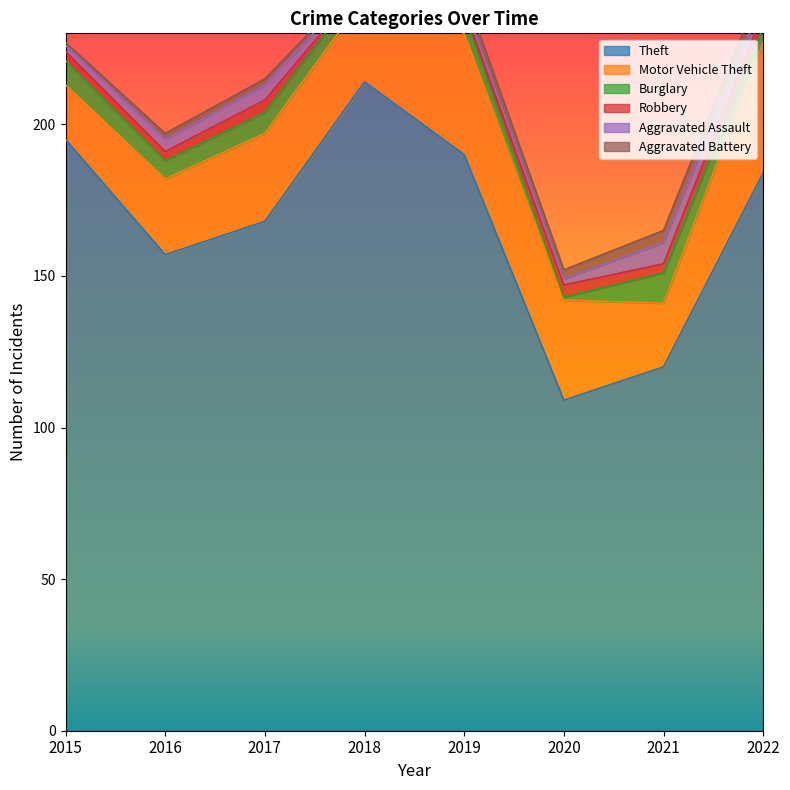

After their last crossing, which series has the higher values: Aggravated Battery or Aggravated Assault?

Aggravated Battery